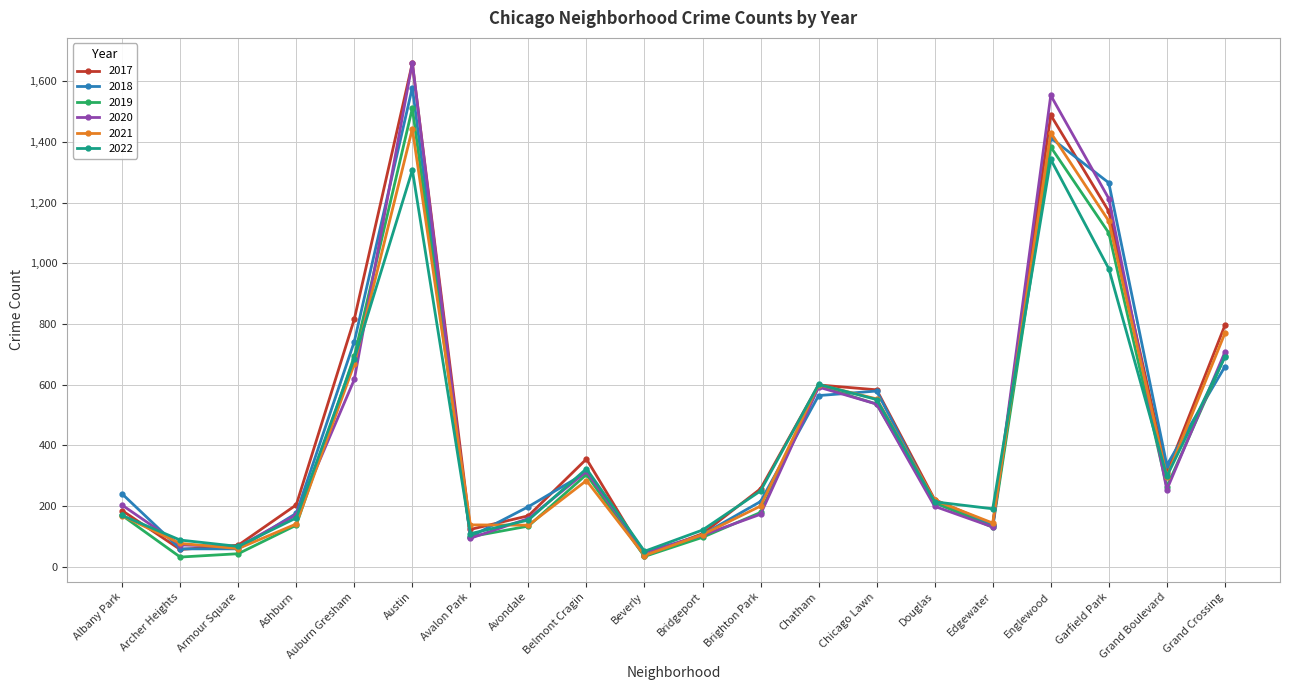

What are all the series names shown in the legend?

2017, 2018, 2019, 2020, 2021, 2022